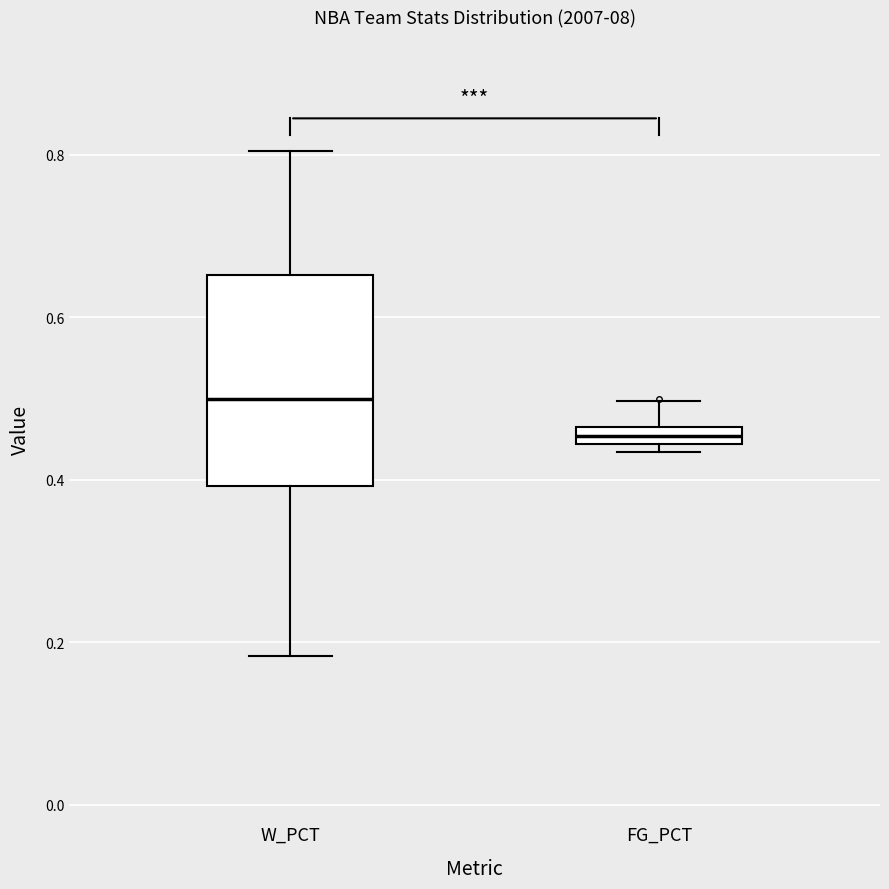

Where does the upper whisker of the box for FG_PCT end on the y-axis? The values are not printed on the chart, so give them approximately, as read against the axis.

0.50